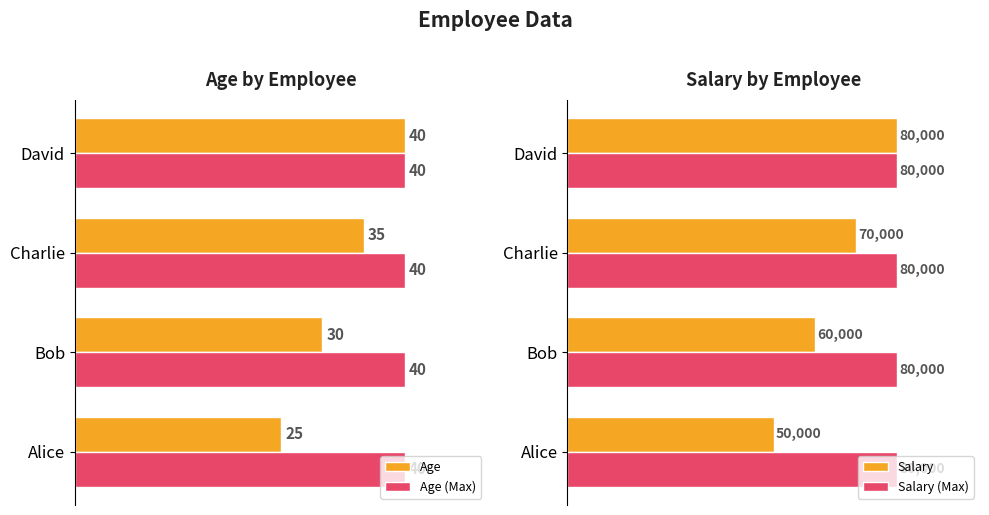

Rank the categories by Age value from lowest to highest.

Alice, Bob, Charlie, David